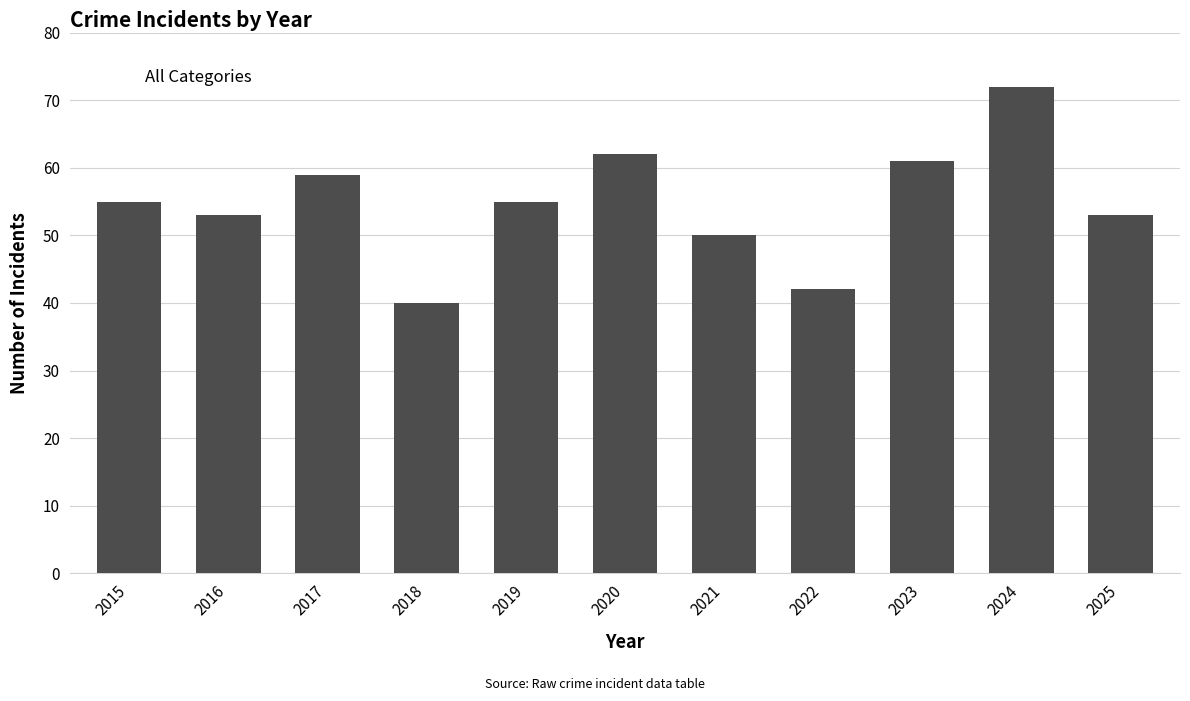

Reading left to right, what are all the values shown in this chart?

2015=55	2016=53	2017=59	2018=40	2019=55	2020=62	2021=50	2022=42	2023=61	2024=72	2025=53